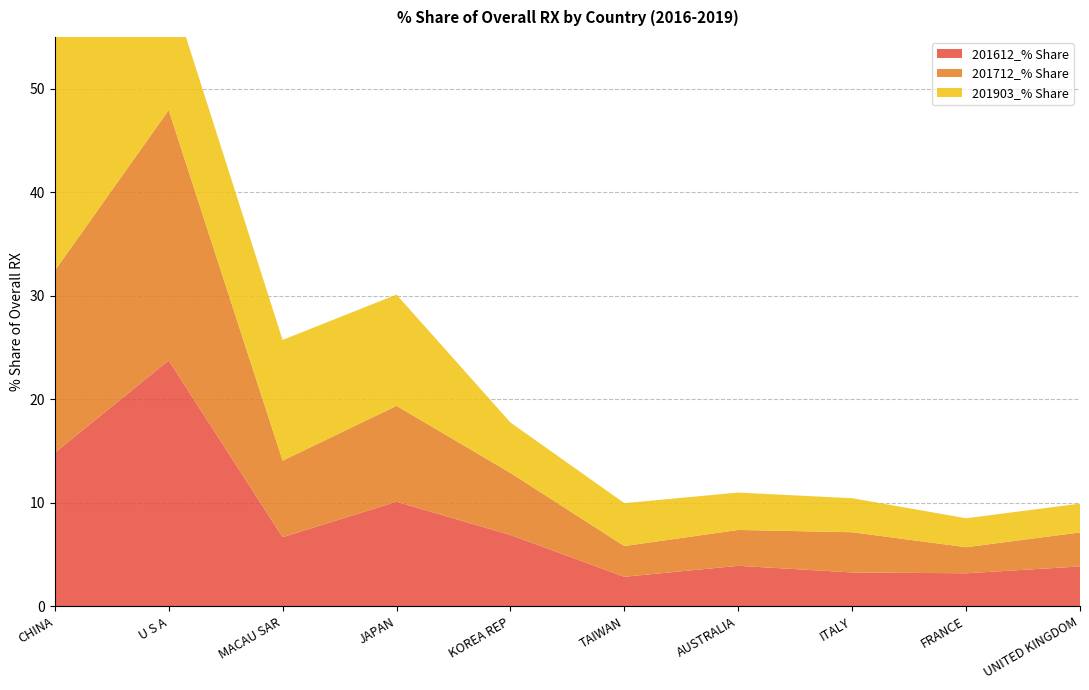

Reading right to left, extract all data points from this chart.

201612_% Share: UNITED KINGDOM=3.9	FRANCE=3.2	ITALY=3.3	AUSTRALIA=3.9	TAIWAN=2.9	KOREA REP=6.9	JAPAN=10.1	MACAU SAR=6.7	U S A=23.8	CHINA=14.8
201712_% Share: UNITED KINGDOM=3.3	FRANCE=2.5	ITALY=3.9	AUSTRALIA=3.5	TAIWAN=3.0	KOREA REP=6.0	JAPAN=9.3	MACAU SAR=7.4	U S A=24.2	CHINA=17.6
201903_% Share: UNITED KINGDOM=2.8	FRANCE=2.8	ITALY=3.3	AUSTRALIA=3.6	TAIWAN=4.1	KOREA REP=4.9	JAPAN=10.7	MACAU SAR=11.7	U S A=12.3	CHINA=23.4